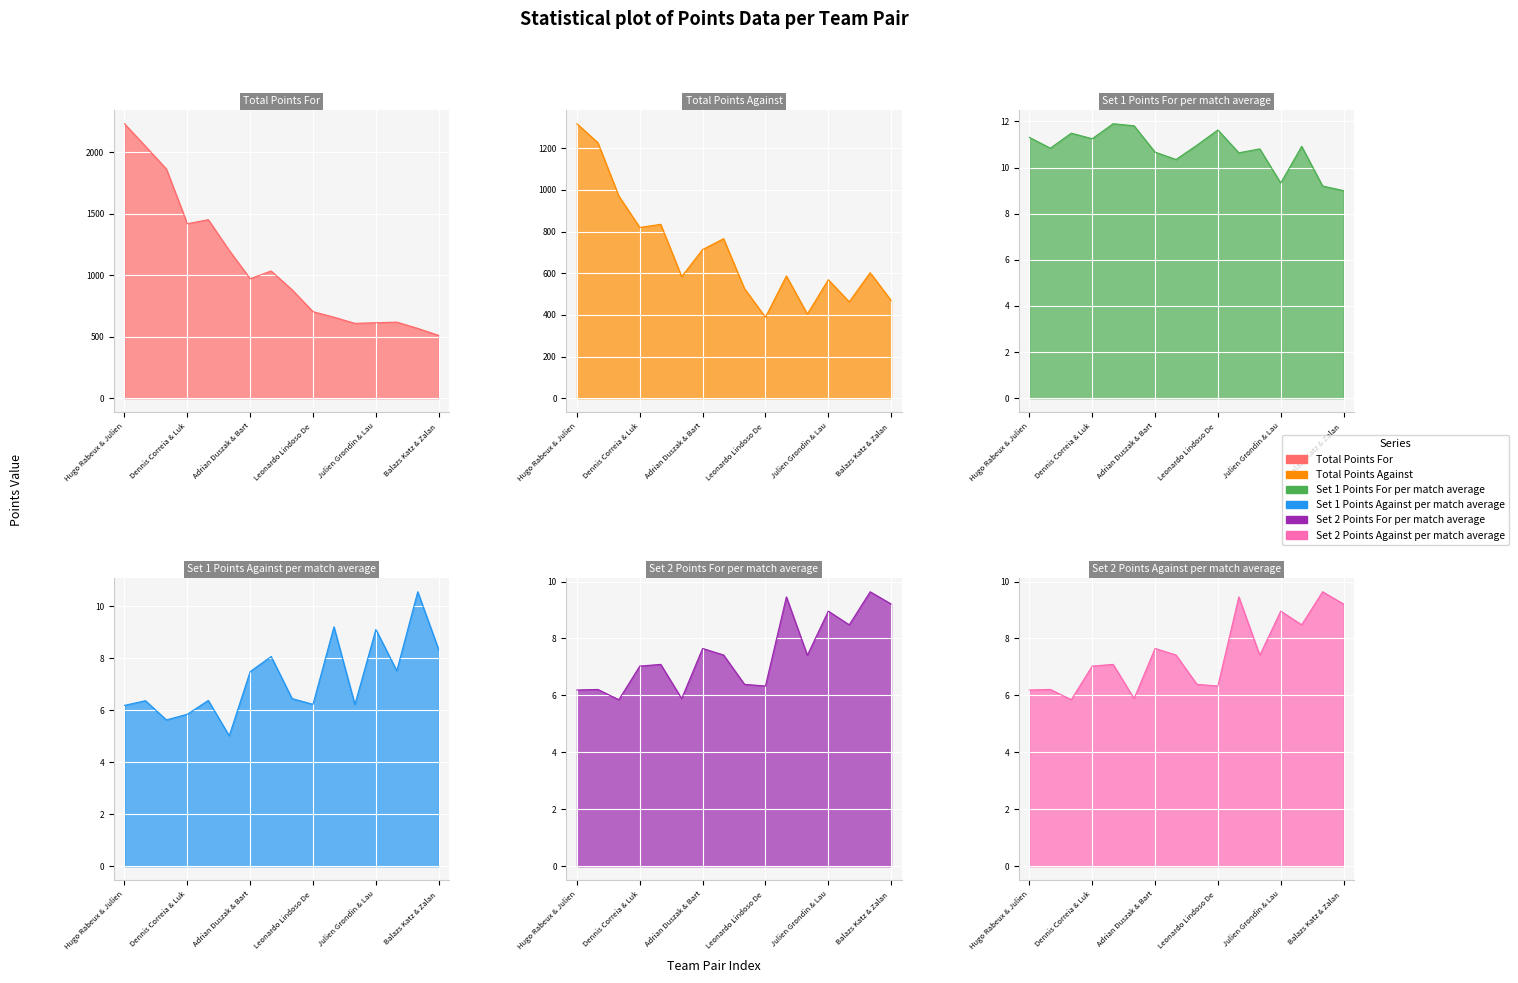

Which series has the largest total across all categories?

Total Points For